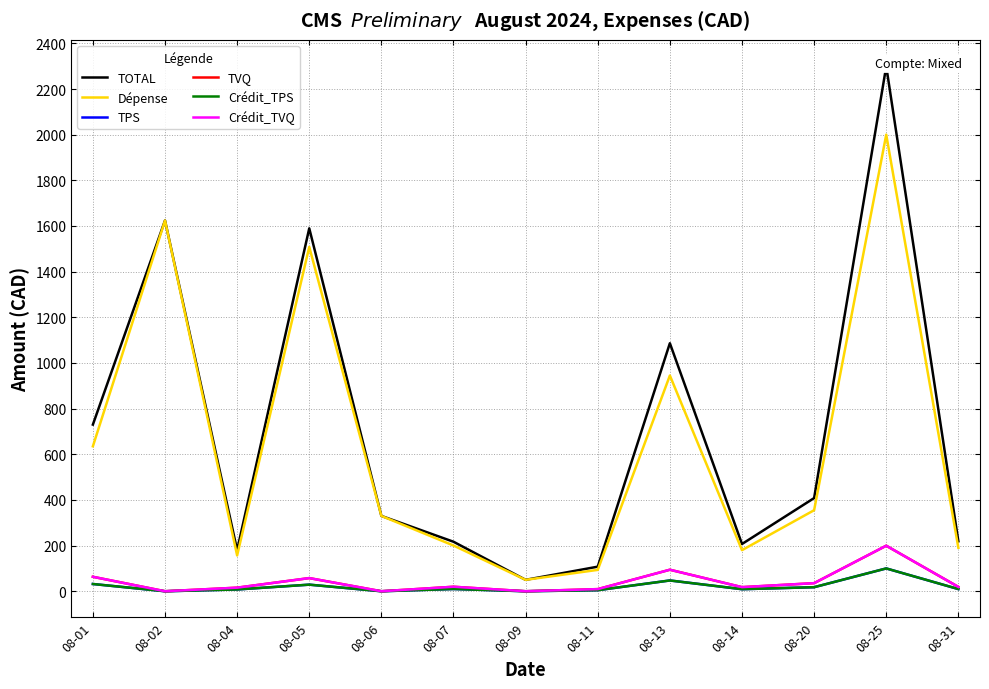

Does the chart display data point markers on the line(s)?

No